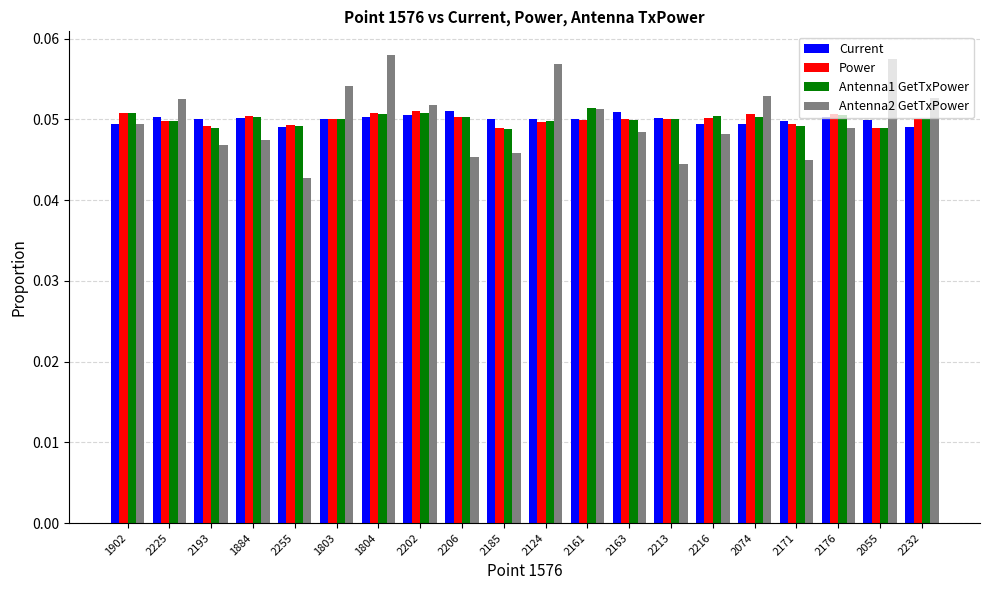

How many bars are there in total?

80